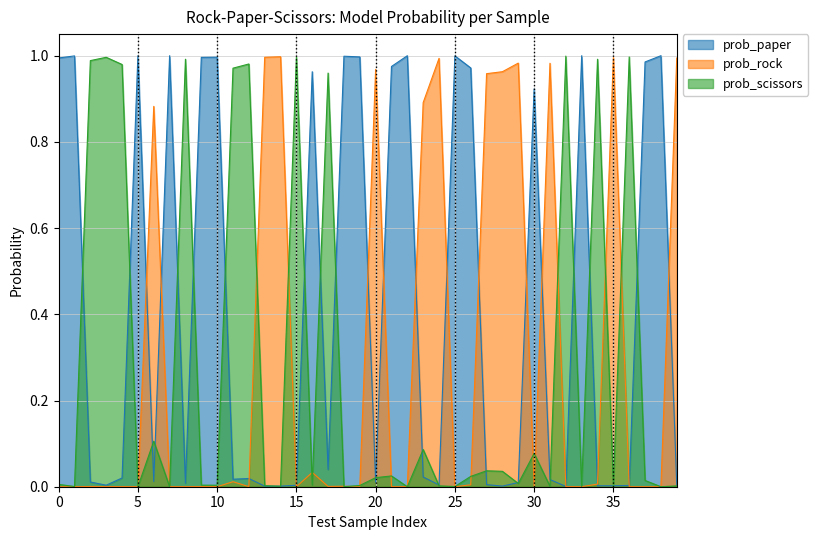

Which category has the highest value in the prob_rock series?

14